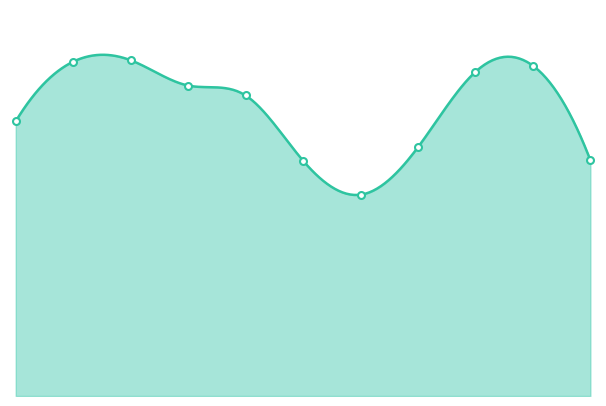

Reading left to right, extract all data points from this chart.

2015=1163	2016=1415	2017=1421	2018=1314	2019=1272	2020=996	2021=852	2022=1053	2023=1372	2024=1398	2025=998